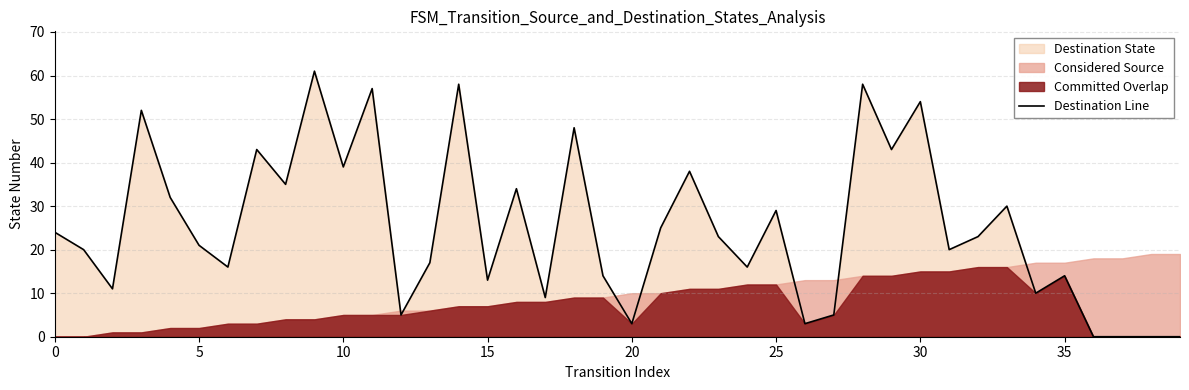

Reading right to left, what are all the values shown in this chart?

0	0	0	0	14	10	30	23	20	54	43	58	5	3	29	16	23	38	25	3	14	48	9	34	13	58	17	5	57	39	61	35	43	16	21	32	52	11	20	24